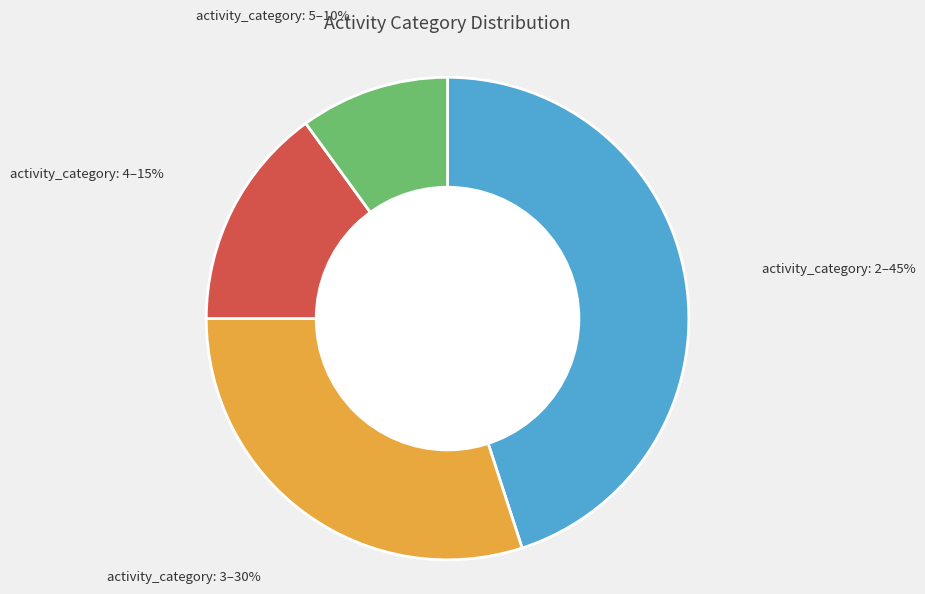

To the nearest percent, what is the average slice percentage?

25%